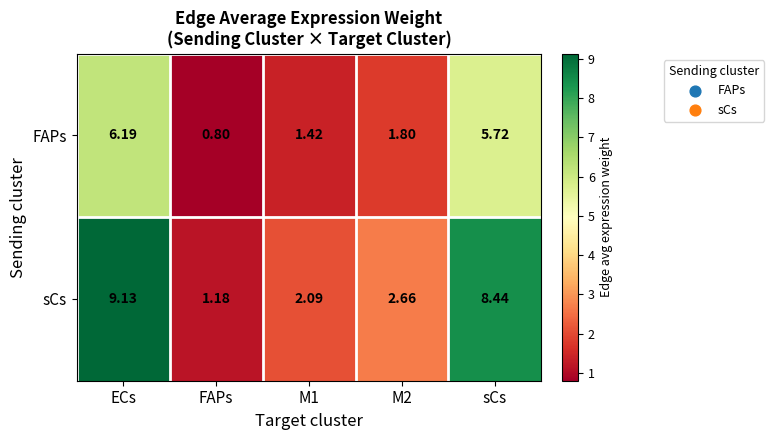

How many series are shown in this chart?

2